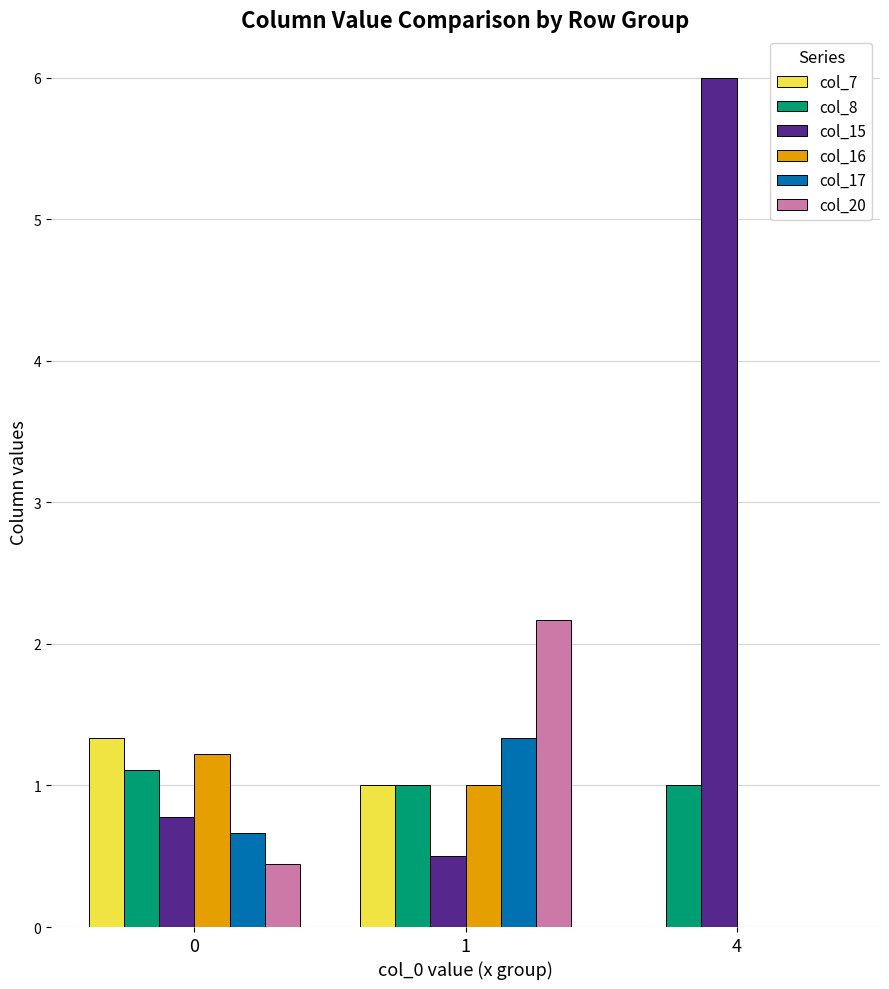

What is the maximum value for col_16?

1.2